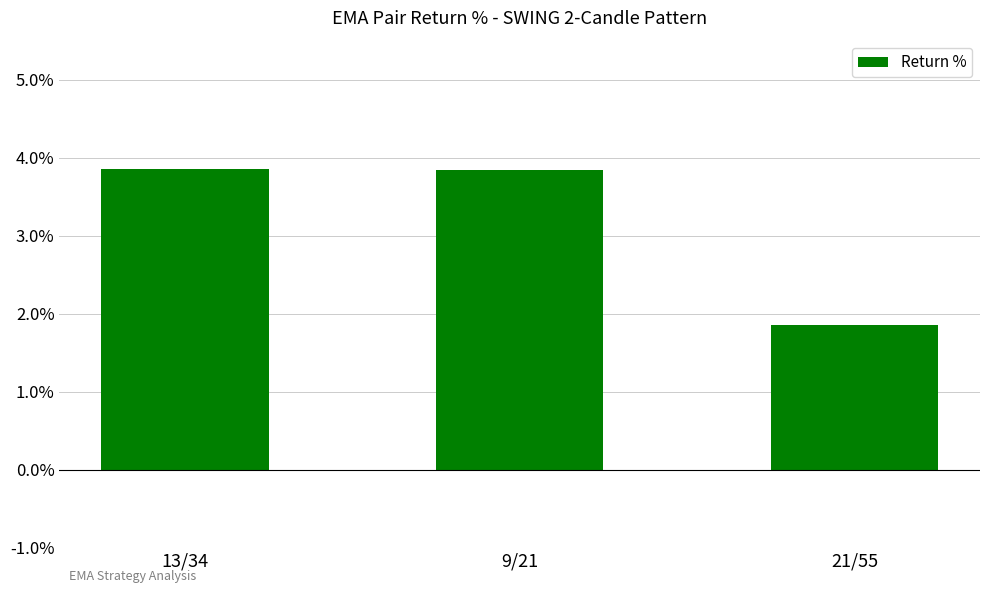

What is the value of the 3rd bar from the left?

1.9